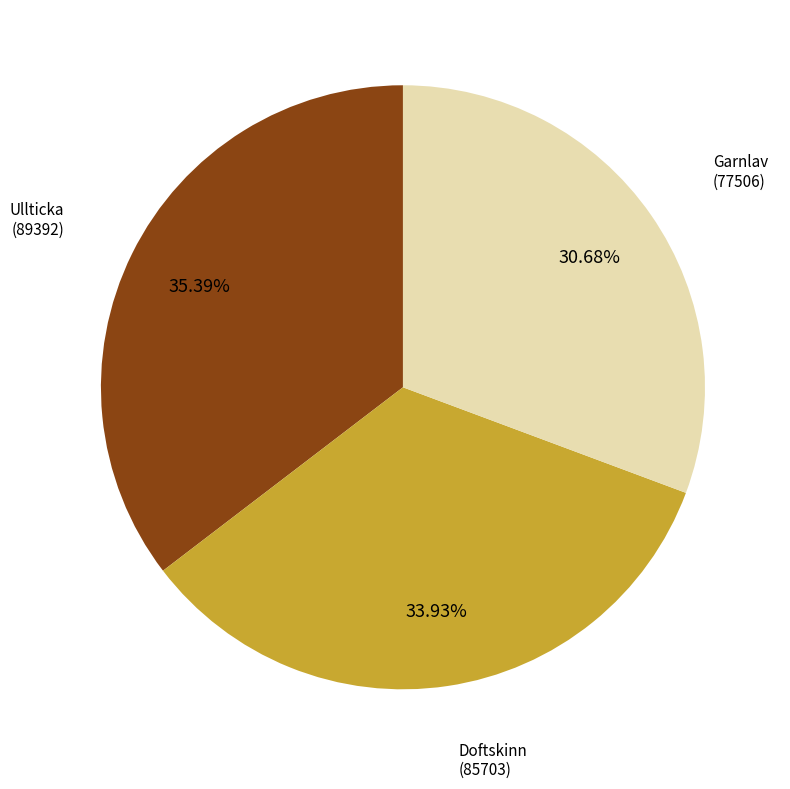

Count the number of slices in the pie.

3